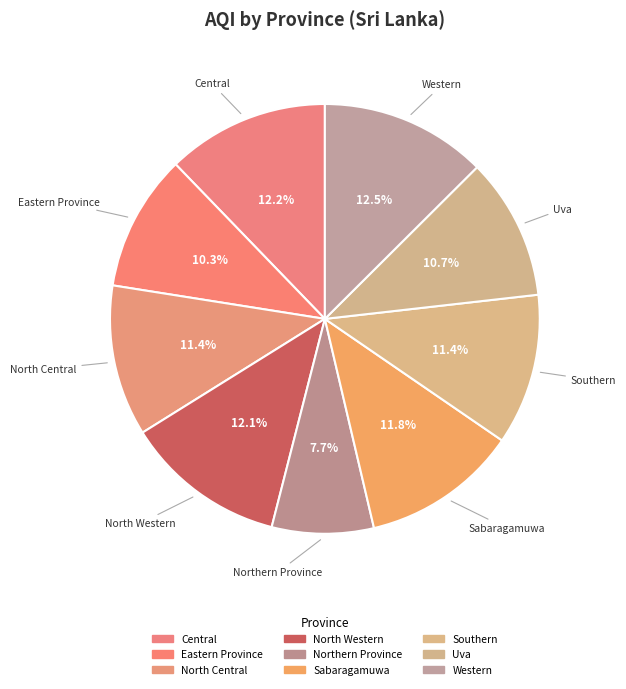

Count the number of slices in the pie.

9